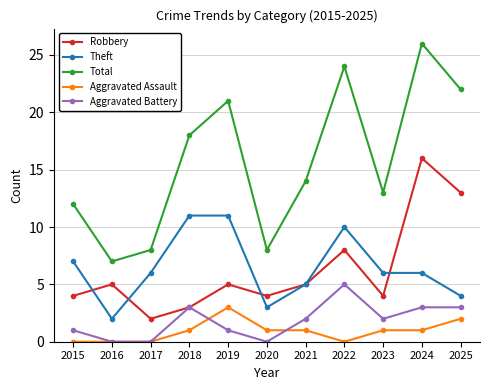

Reading left to right, list all the values displayed in this chart.

Robbery: 2015=4	2016=5	2017=2	2018=3	2019=5	2020=4	2021=5	2022=8	2023=4	2024=16	2025=13
Theft: 2015=7	2016=2	2017=6	2018=11	2019=11	2020=3	2021=5	2022=10	2023=6	2024=6	2025=4
Total: 2015=12	2016=7	2017=8	2018=18	2019=21	2020=8	2021=14	2022=24	2023=13	2024=26	2025=22
Aggravated Assault: 2015=0	2016=0	2017=0	2018=1	2019=3	2020=1	2021=1	2022=0	2023=1	2024=1	2025=2
Aggravated Battery: 2015=1	2016=0	2017=0	2018=3	2019=1	2020=0	2021=2	2022=5	2023=2	2024=3	2025=3